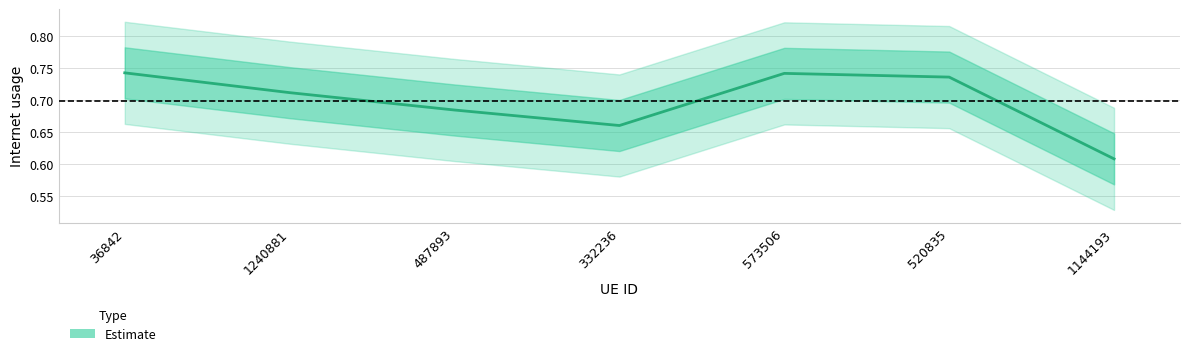

The chart shows a value of 0.7 at 332236. True or false?

True